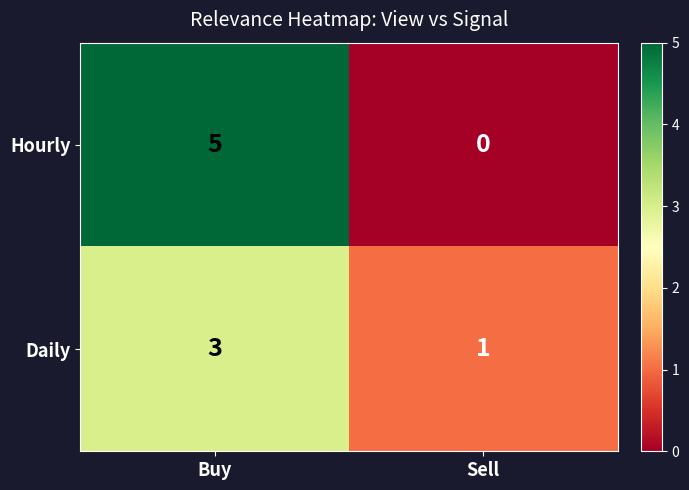

Reading left to right, list all the values displayed in this chart.

Hourly: 5	0
Daily: 3	1